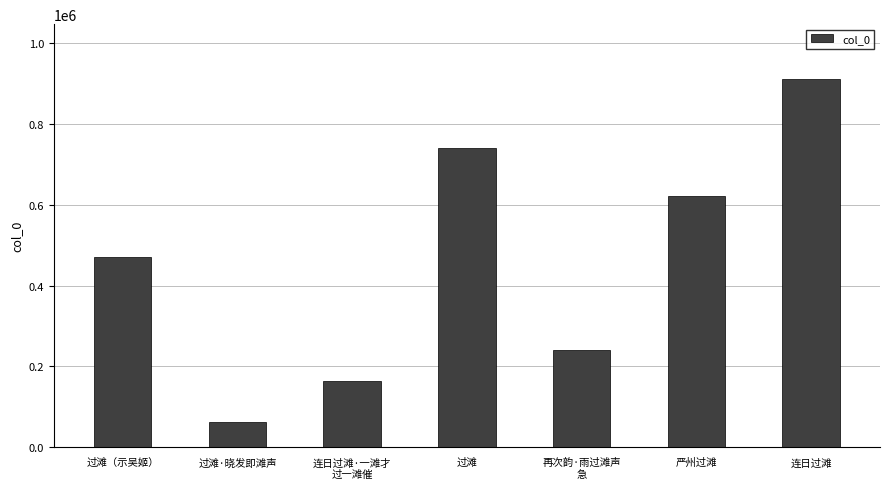

How many bars are there in total?

7